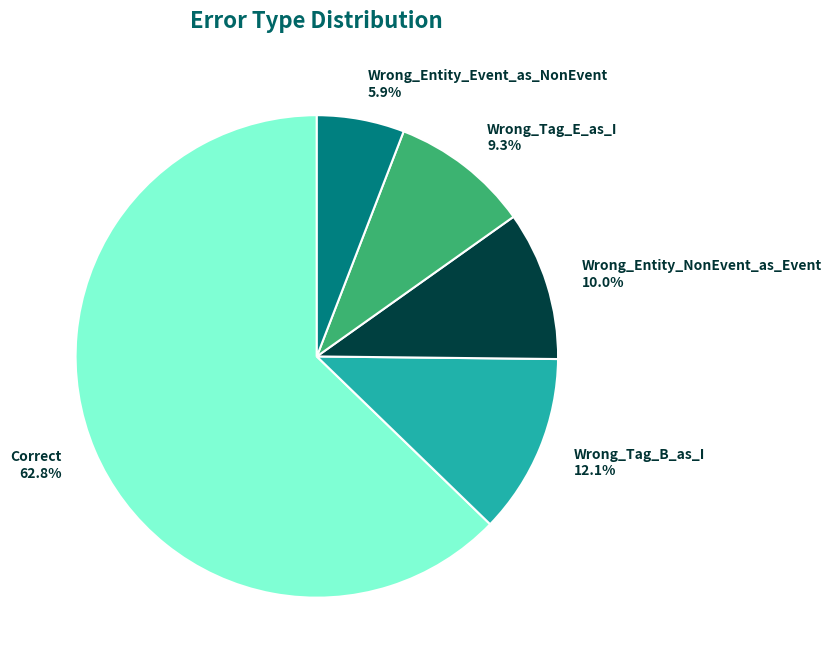

What is the largest slice in the pie chart?

Correct